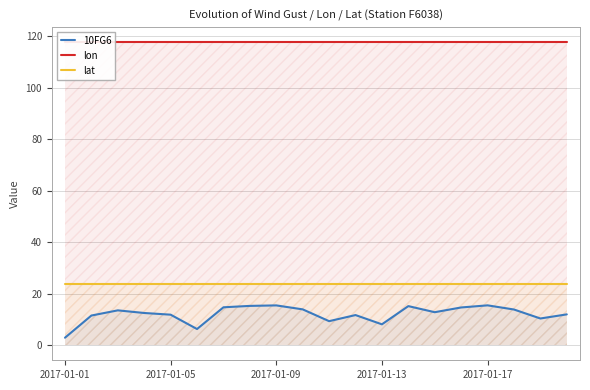

True or false: 10FG6 and lat intersect in this chart.

False